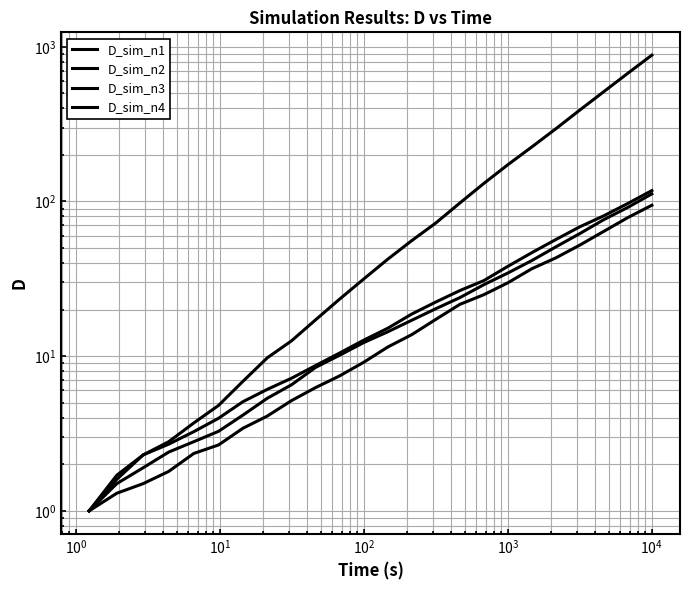

What is the sum of all D_sim_n2 values?

684.6